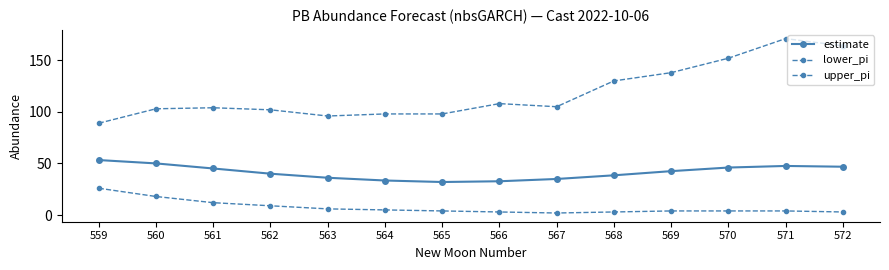

Between 568 and 571, which is larger?

571